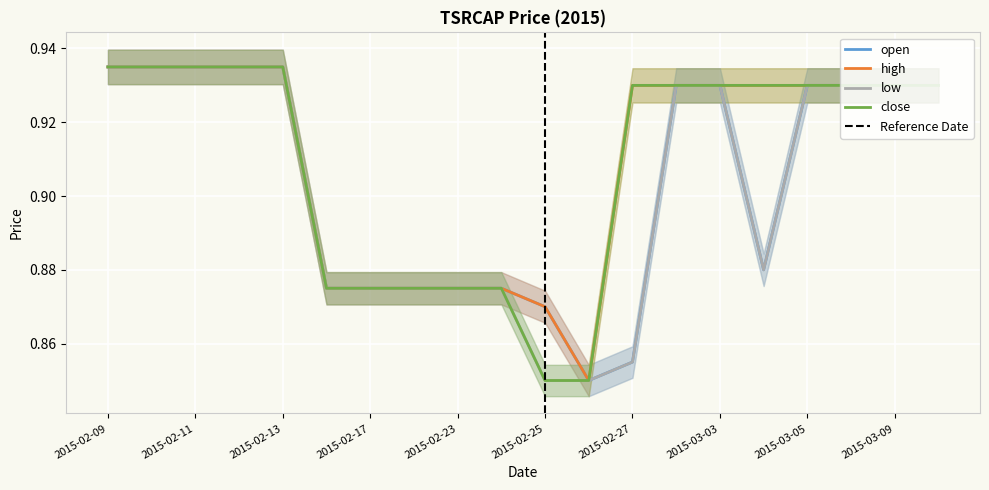

What is the sum of all open values?

18.1